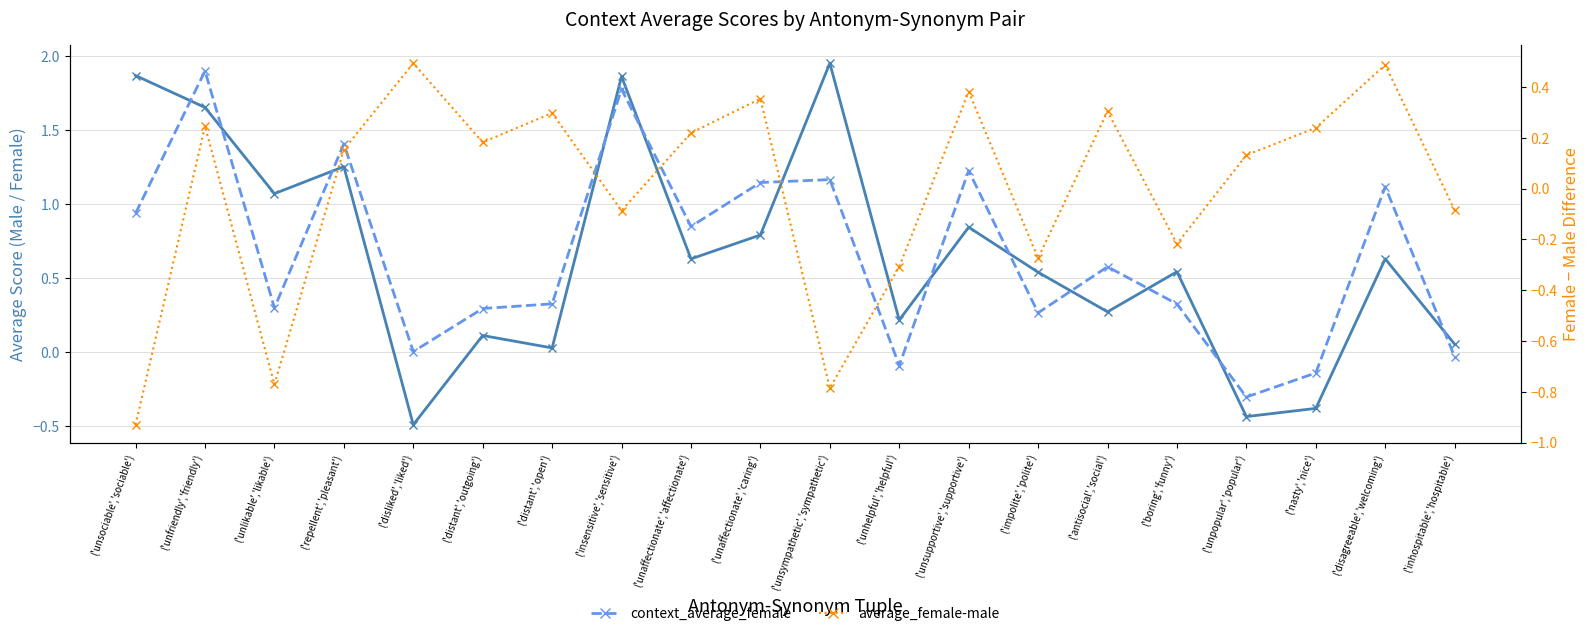

Which series has the largest total across all categories?

context_average_female